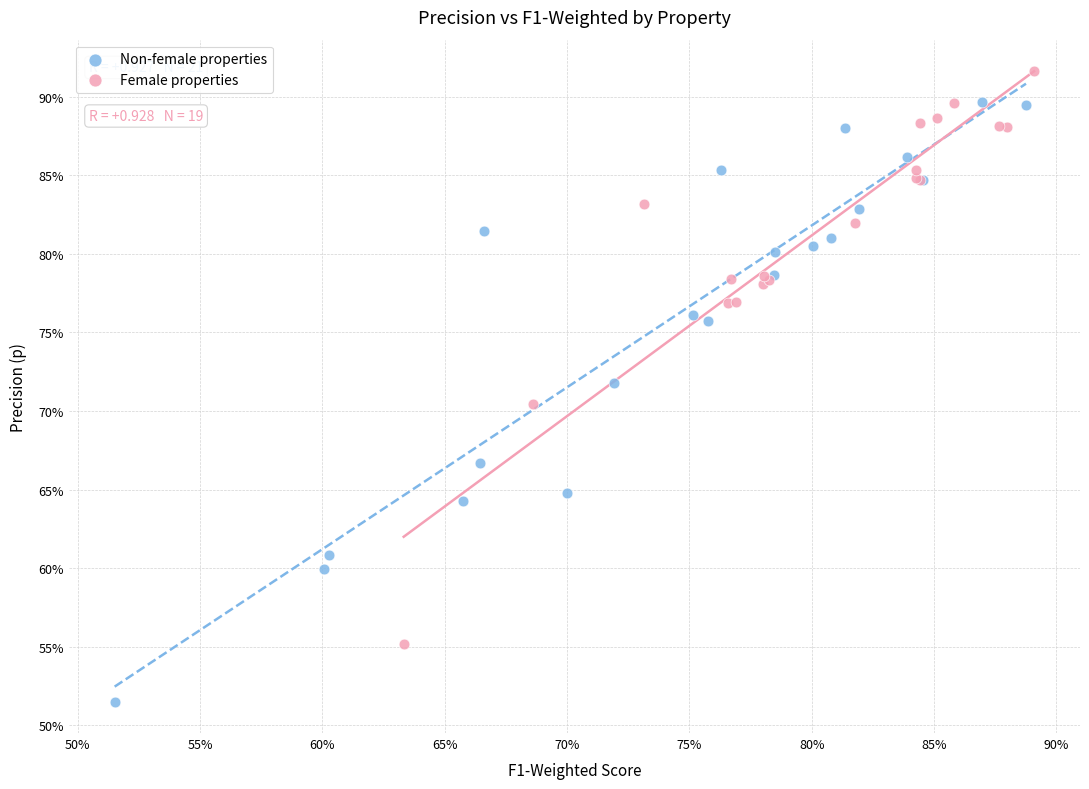

What are all the series names shown in the legend?

Non-female properties, Female properties